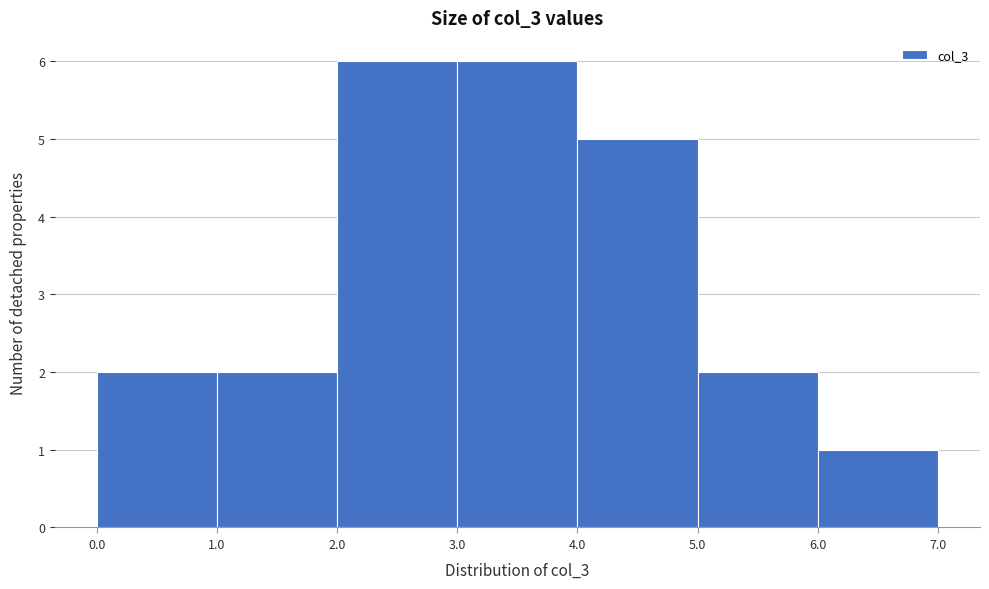

Reading left to right, list every bar in this chart as the range it spans on the x-axis followed by its height. The values are not printed on the chart, so give them approximately, as read against the axis.

0.0 to 1.0: 2
1.0 to 2.0: 2
2.0 to 3.0: 6
3.0 to 4.0: 6
4.0 to 5.0: 5
5.0 to 6.0: 2
6.0 to 7.0: 1